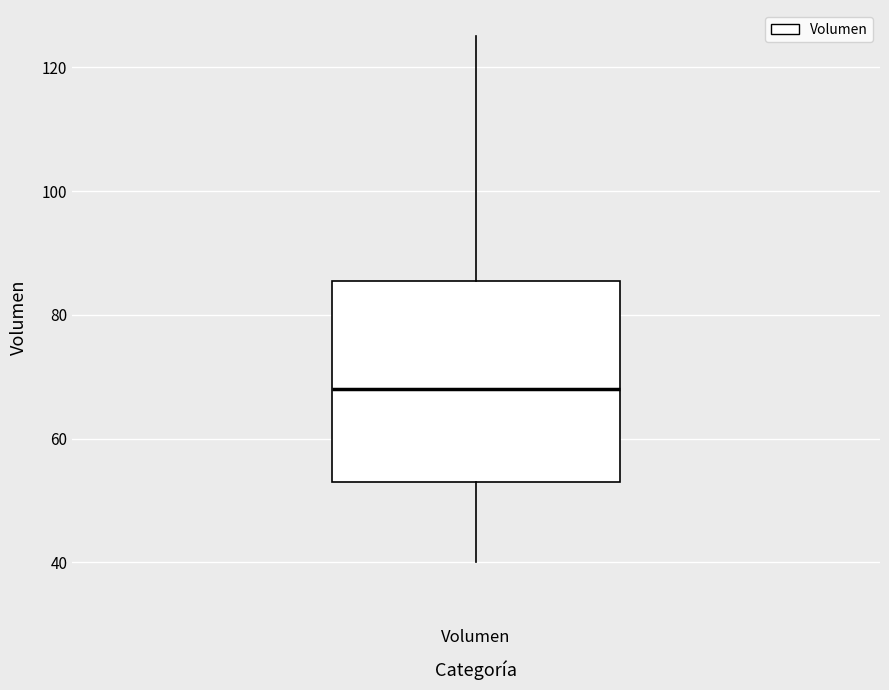

Transcribe this box plot: give where the median line is, the range the box spans, and where the two whiskers end, as read against the y-axis. The values are not printed on the chart, so give them approximately, as read against the axis.

median 68, box 54 to 86, whiskers 40 to 126